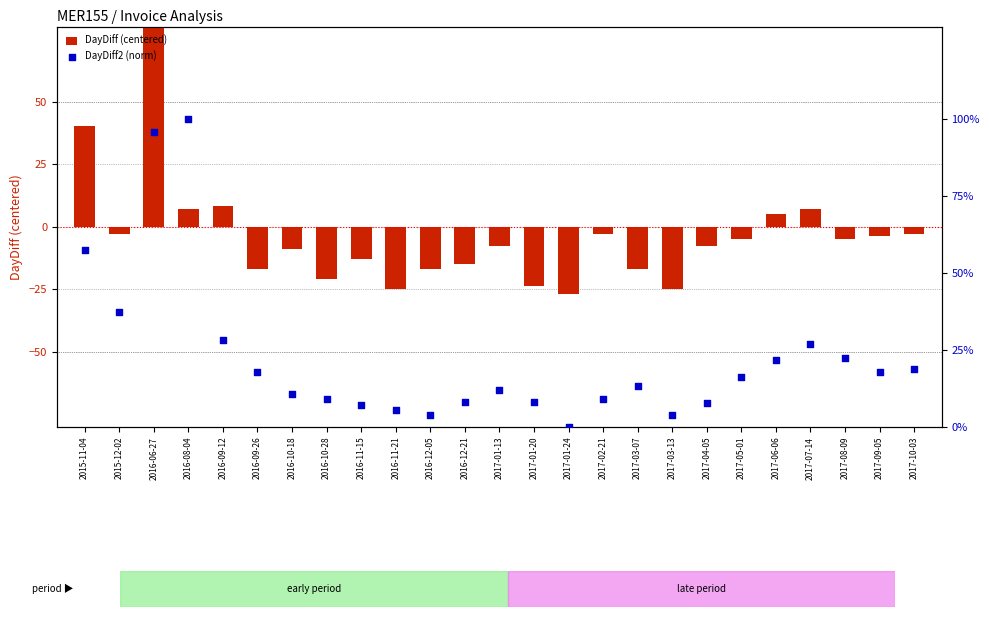

At which category is the sum across all series the highest?

2016-06-27